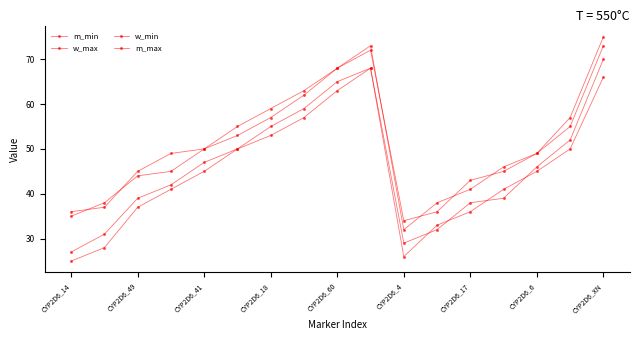

How many lines are shown in the chart?

4